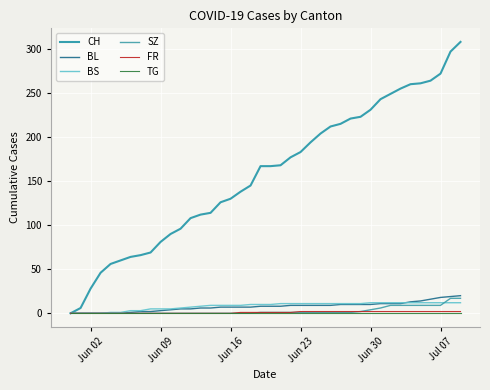

Does the chart display data point markers on the line(s)?

No